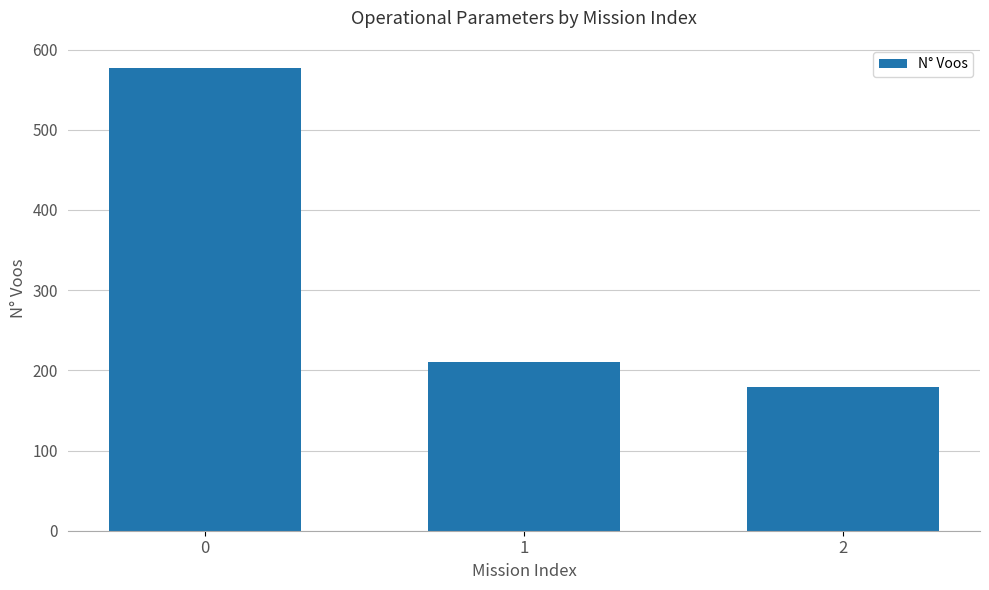

Which label corresponds to the smallest value in the chart?

2